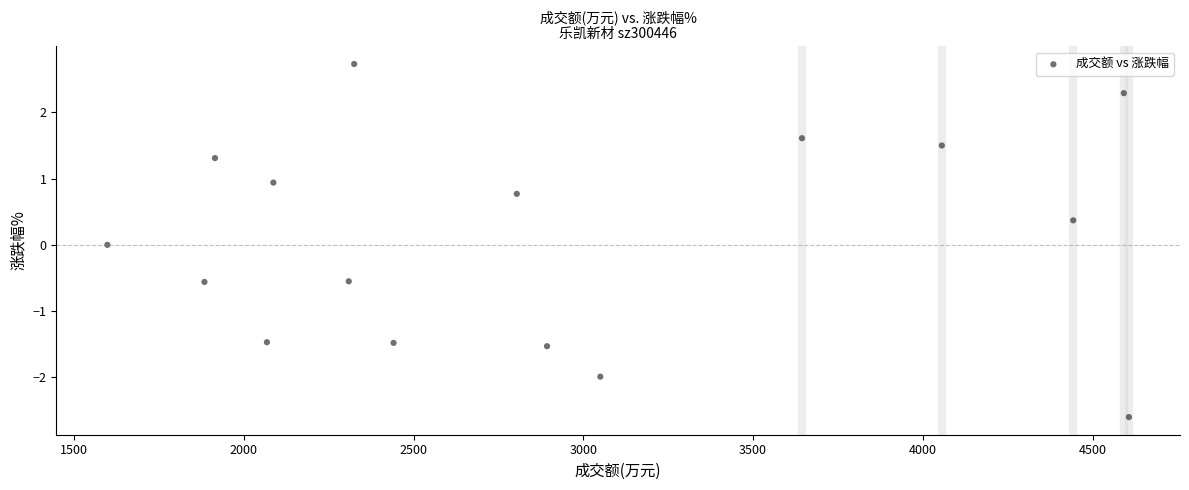

What is the range of X values (max minus min)?

3009.0